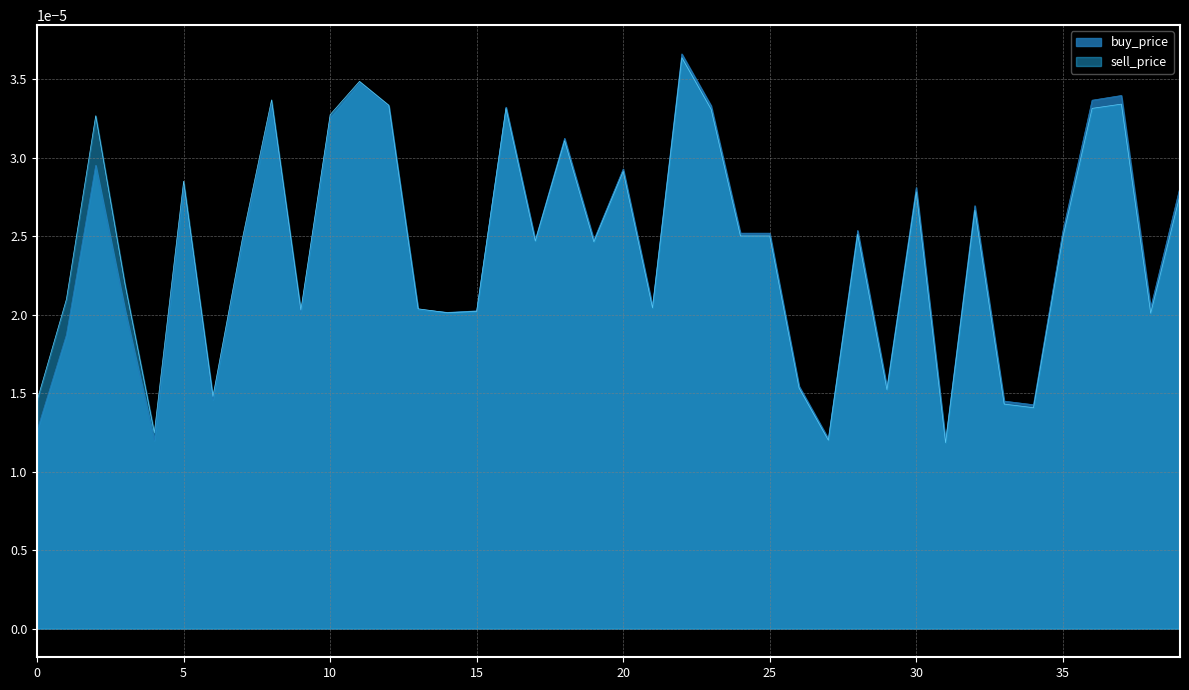

Which series has the largest range (max minus min)?

buy_price